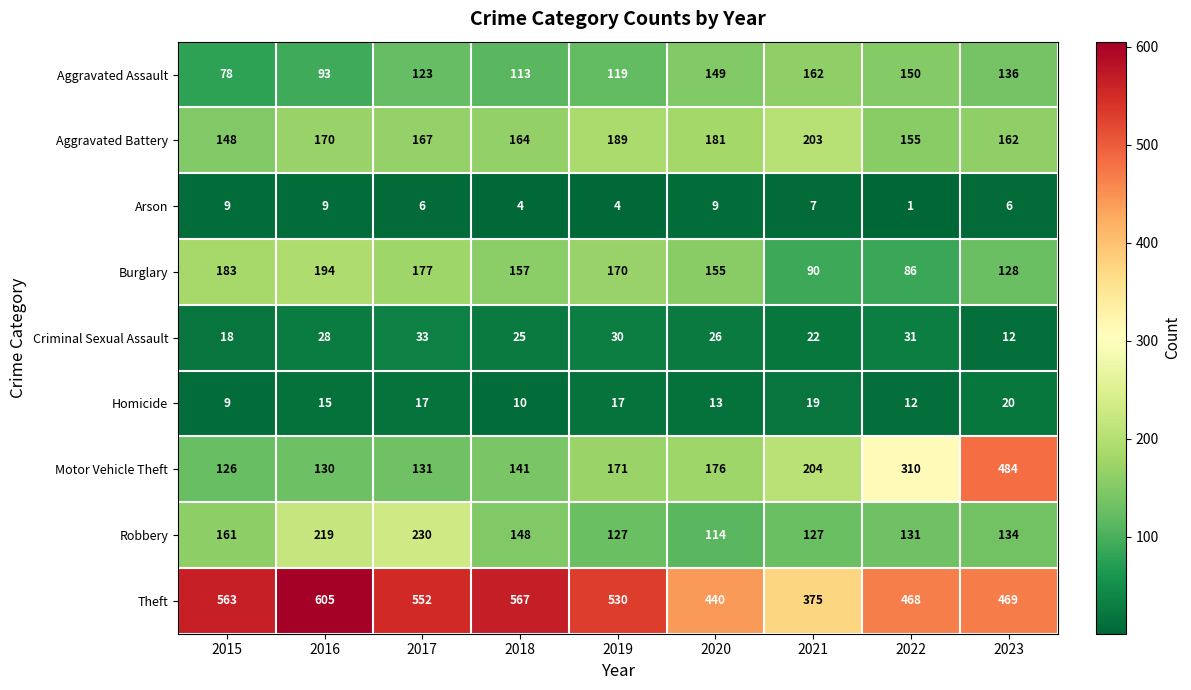

At 2023, list the series in order from largest to smallest.

Motor Vehicle Theft, Theft, Aggravated Battery, Aggravated Assault, Robbery, Burglary, Homicide, Criminal Sexual Assault, Arson